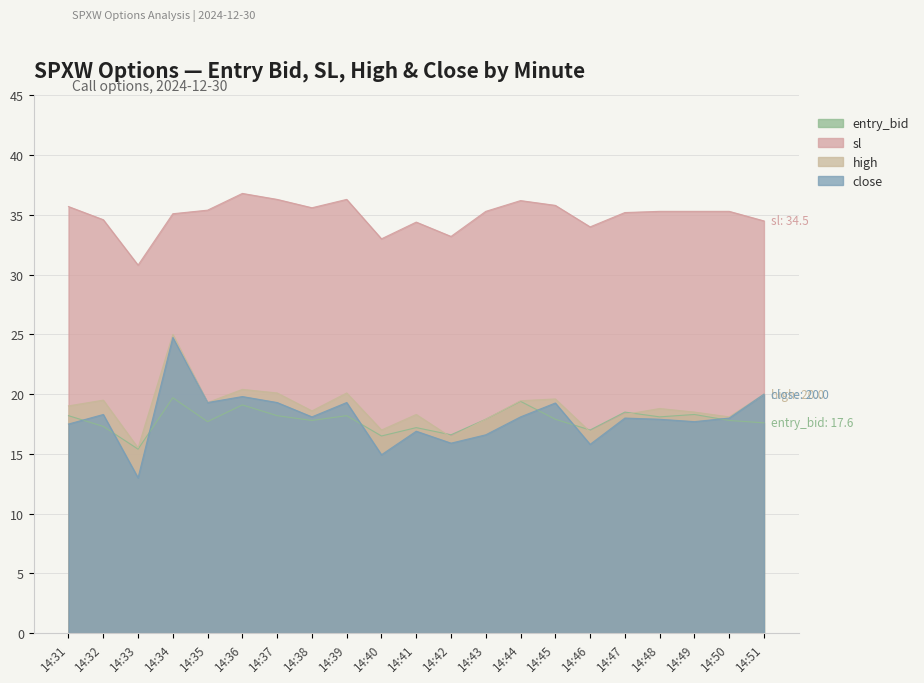

At which category does close reach its first local peak?

14:32